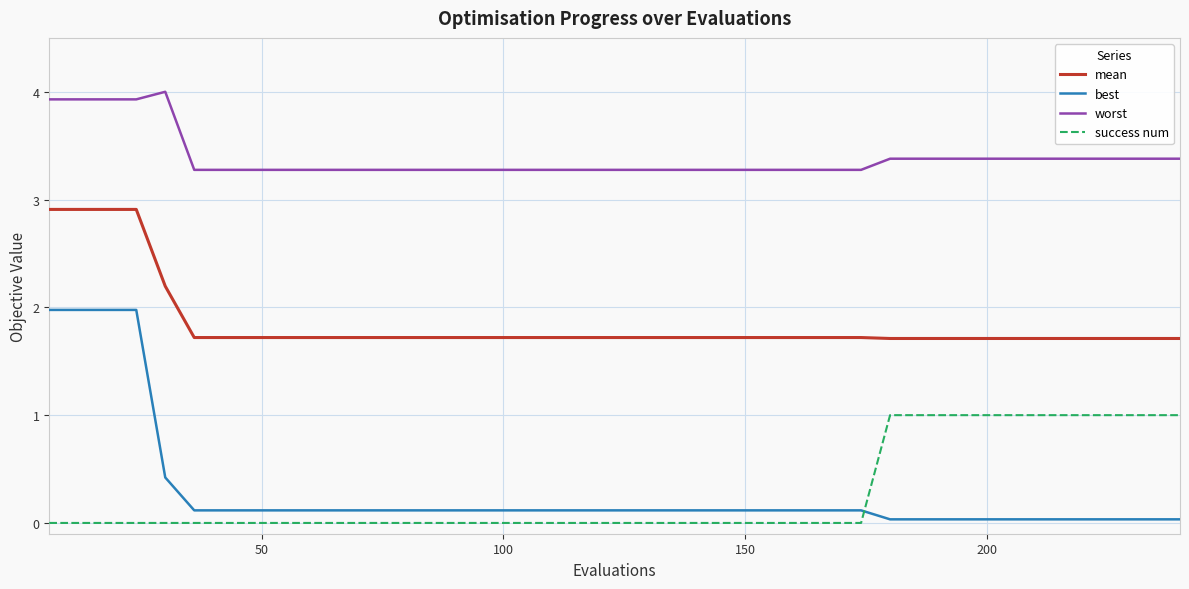

True or false: success num and best cross at least once.

True